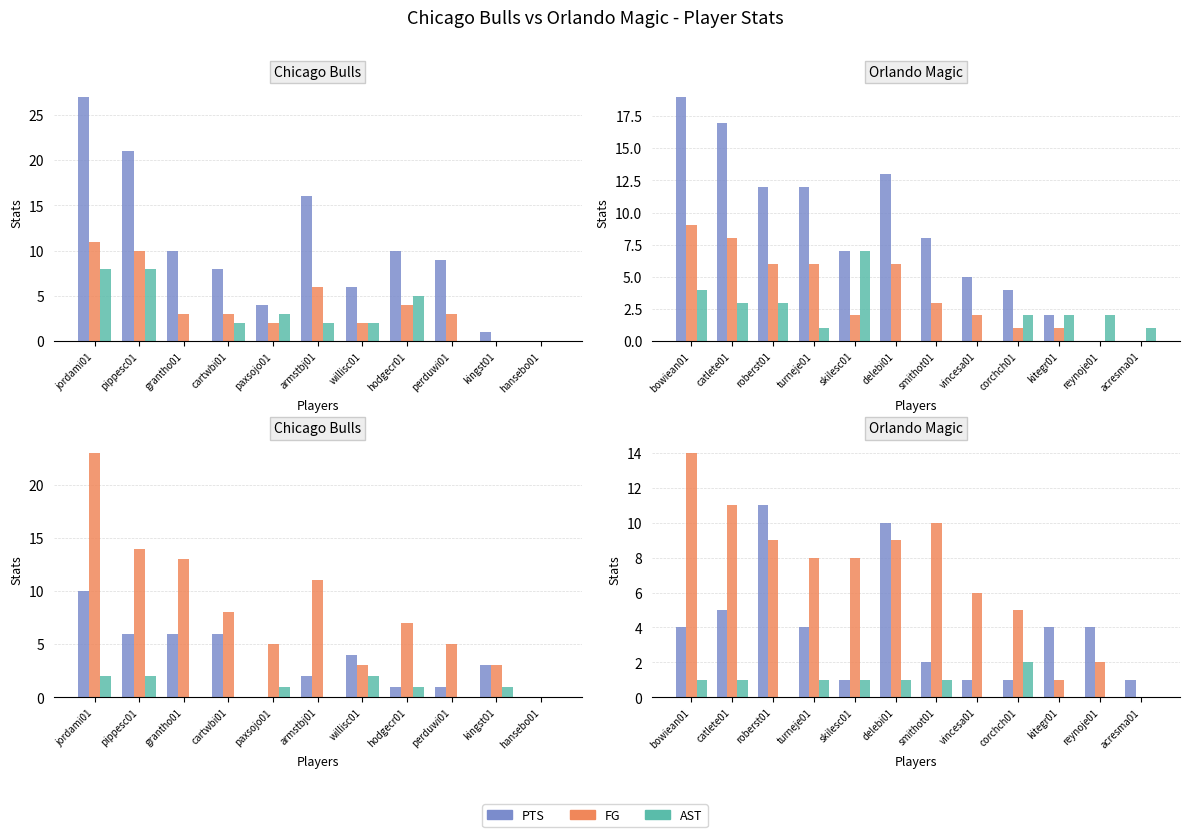

At which category is the sum across all series the highest?

bowiean01